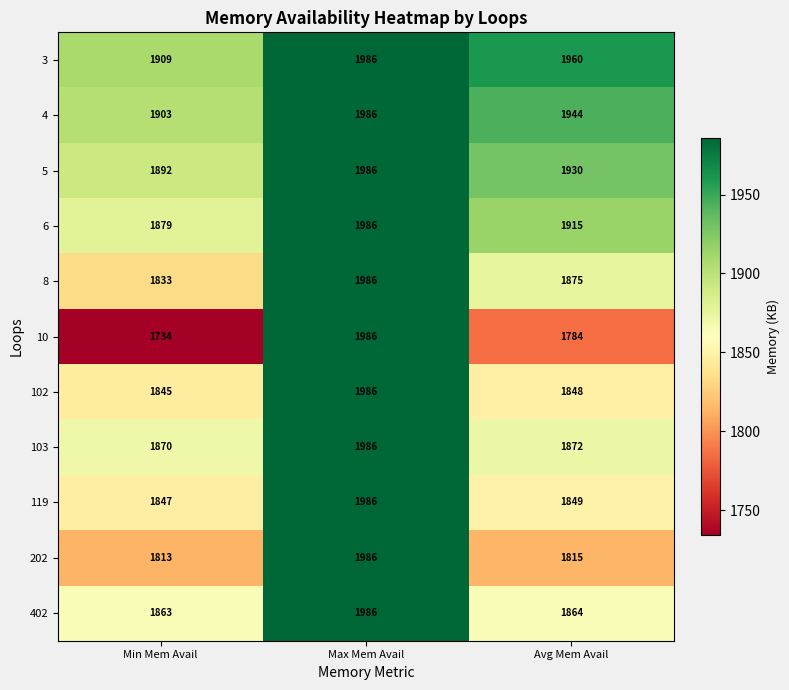

What is the average value of the 5 series?

1936